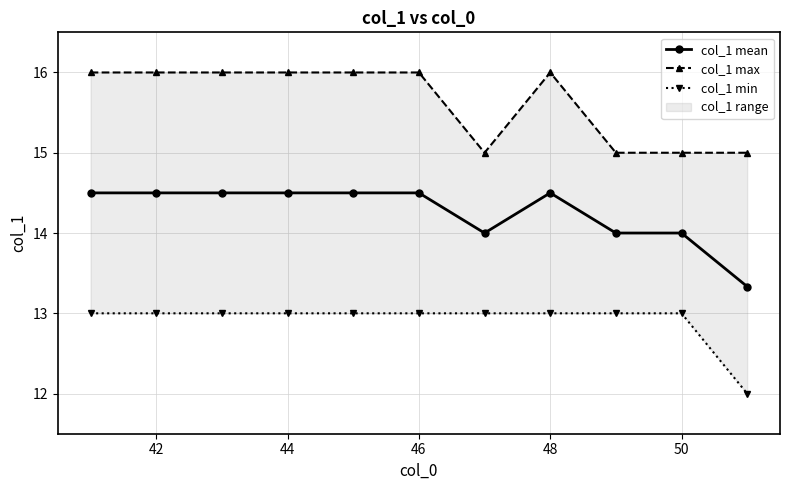

The col_1 mean series shows 14.5 at 42. True or false?

True